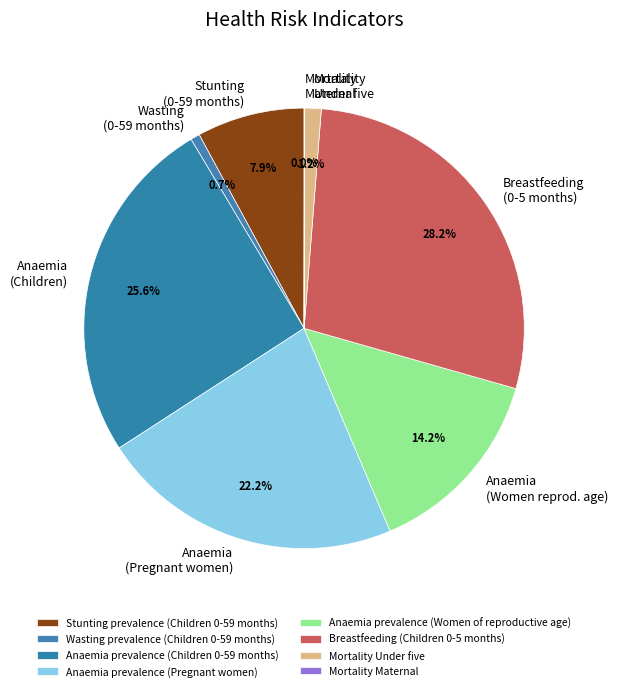

Is the sum of Anaemia (Women reprod. age) and Stunting (0-59 months) greater than half?

No